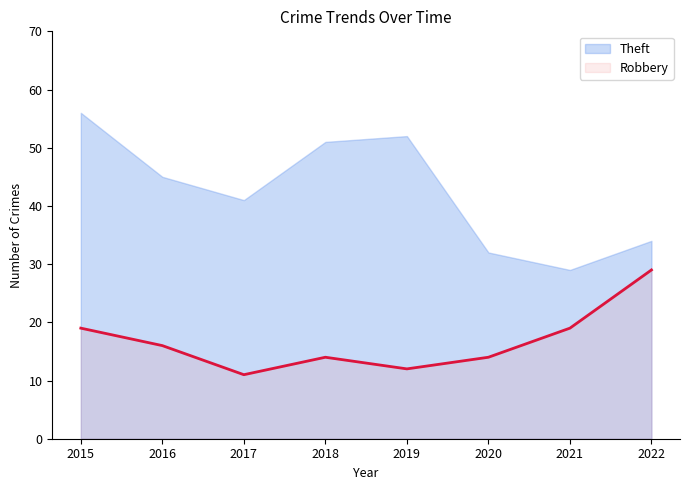

What are all the series names shown in the legend?

Theft, Robbery